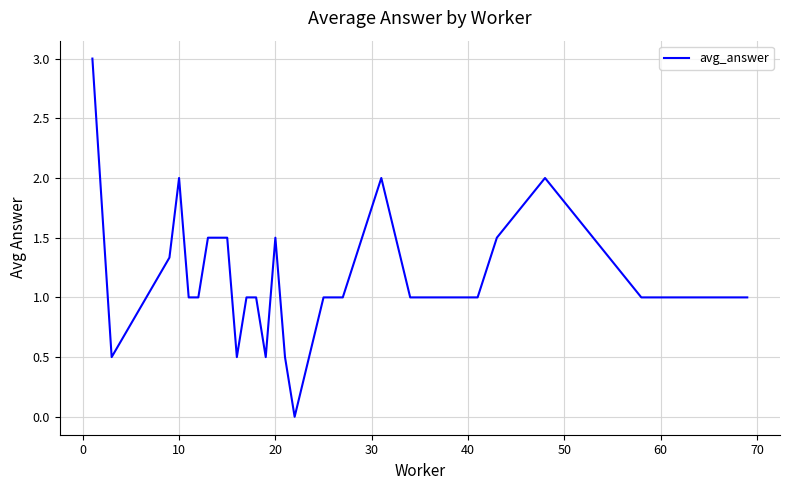

What is the maximum value shown in the chart?

3.0